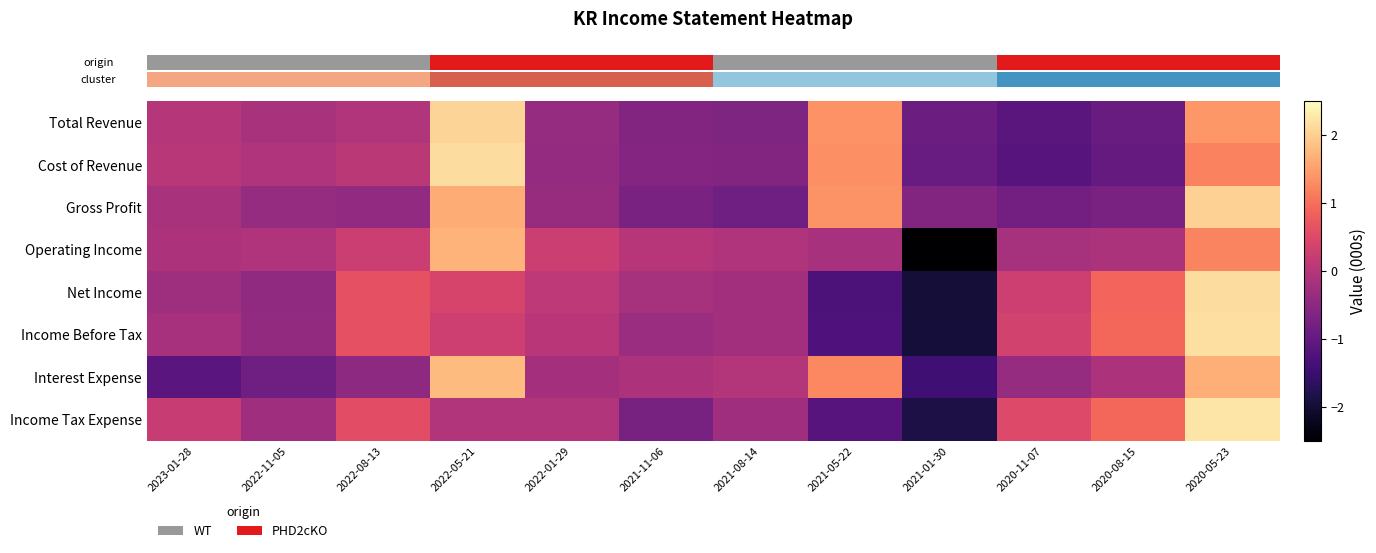

Reading left to right, extract all data points from this chart.

row_0: 2023-01-28=-0.0	2022-11-05=-0.1	2022-08-13=-0.1	2022-05-21=2.1	2022-01-29=-0.4	2021-11-06=-0.6	2021-08-14=-0.7	2021-05-22=1.4	2021-01-30=-0.9	2020-11-07=-1.1	2020-08-15=-0.9	2020-05-23=1.4
row_1: 2023-01-28=0.0	2022-11-05=-0.1	2022-08-13=0.1	2022-05-21=2.2	2022-01-29=-0.4	2021-11-06=-0.6	2021-08-14=-0.6	2021-05-22=1.3	2021-01-30=-1.0	2020-11-07=-1.2	2020-08-15=-1.0	2020-05-23=1.2
row_2: 2023-01-28=-0.2	2022-11-05=-0.4	2022-08-13=-0.4	2022-05-21=1.6	2022-01-29=-0.4	2021-11-06=-0.7	2021-08-14=-0.9	2021-05-22=1.4	2021-01-30=-0.6	2020-11-07=-0.8	2020-08-15=-0.7	2020-05-23=2.0
row_3: 2023-01-28=-0.1	2022-11-05=-0.1	2022-08-13=0.2	2022-05-21=1.7	2022-01-29=0.3	2021-11-06=0.0	2021-08-14=-0.1	2021-05-22=-0.2	2021-01-30=-2.7	2020-11-07=-0.2	2020-08-15=-0.1	2020-05-23=1.2
row_4: 2023-01-28=-0.3	2022-11-05=-0.5	2022-08-13=0.6	2022-05-21=0.4	2022-01-29=0.1	2021-11-06=-0.2	2021-08-14=-0.2	2021-05-22=-1.3	2021-01-30=-2.0	2020-11-07=0.3	2020-08-15=0.9	2020-05-23=2.2
row_5: 2023-01-28=-0.2	2022-11-05=-0.4	2022-08-13=0.6	2022-05-21=0.3	2022-01-29=0.1	2021-11-06=-0.3	2021-08-14=-0.2	2021-05-22=-1.3	2021-01-30=-2.0	2020-11-07=0.3	2020-08-15=0.9	2020-05-23=2.2
row_6: 2023-01-28=-1.1	2022-11-05=-0.8	2022-08-13=-0.5	2022-05-21=1.8	2022-01-29=-0.2	2021-11-06=-0.1	2021-08-14=-0.0	2021-05-22=1.3	2021-01-30=-1.4	2020-11-07=-0.4	2020-08-15=-0.1	2020-05-23=1.7
row_7: 2023-01-28=0.2	2022-11-05=-0.3	2022-08-13=0.6	2022-05-21=-0.1	2022-01-29=-0.1	2021-11-06=-0.8	2021-08-14=-0.3	2021-05-22=-1.2	2021-01-30=-1.9	2020-11-07=0.5	2020-08-15=0.9	2020-05-23=2.2